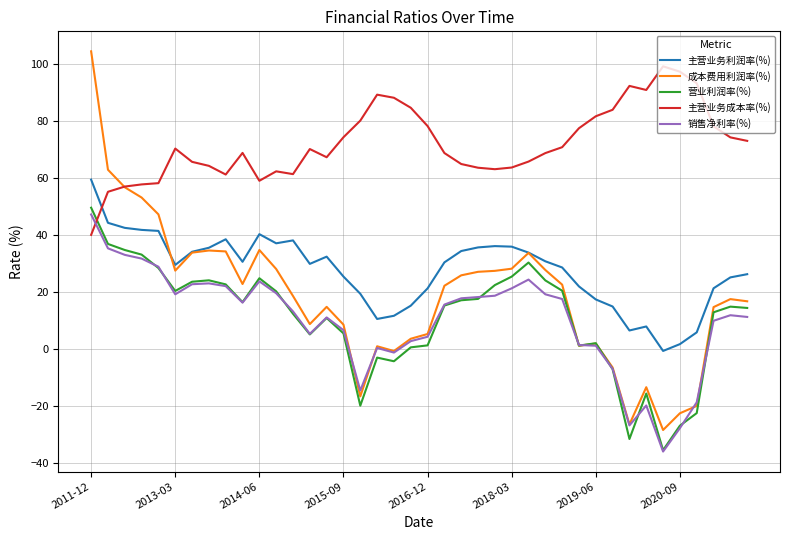

Which series has the largest total across all categories?

主营业务成本率(%)